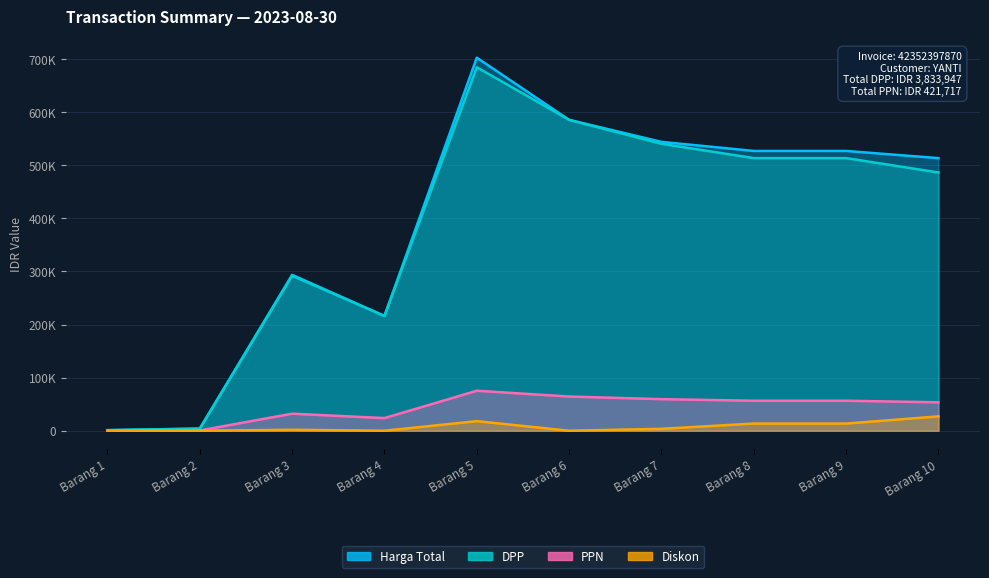

Rank the series by their maximum value, from lowest to highest.

Diskon, PPN, DPP, Harga Total